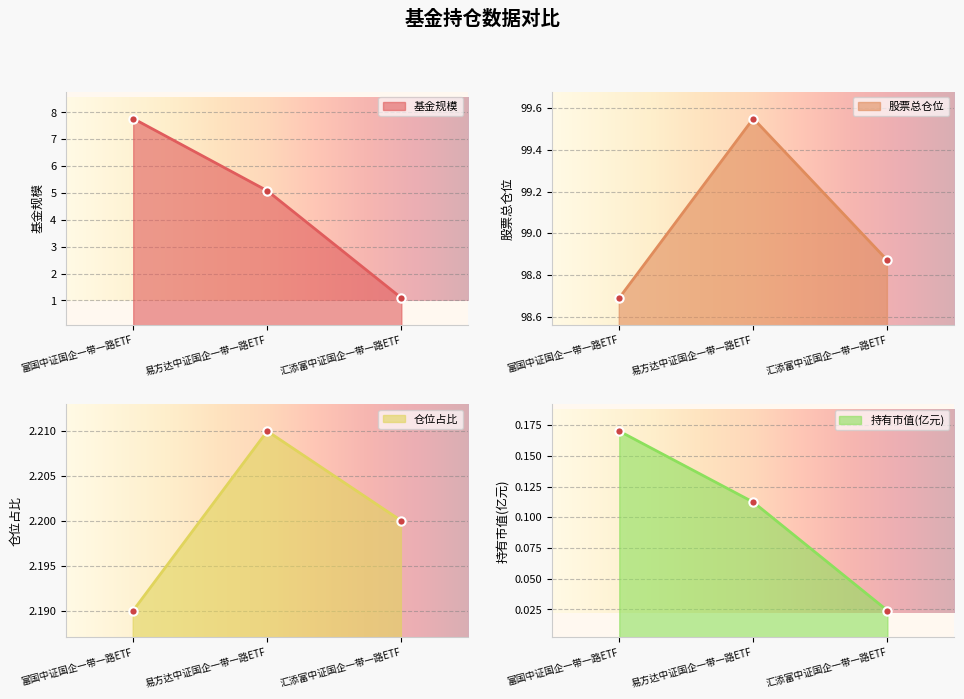

Which category has the highest value in the 基金规模 series?

富国中证国企一带一路ETF